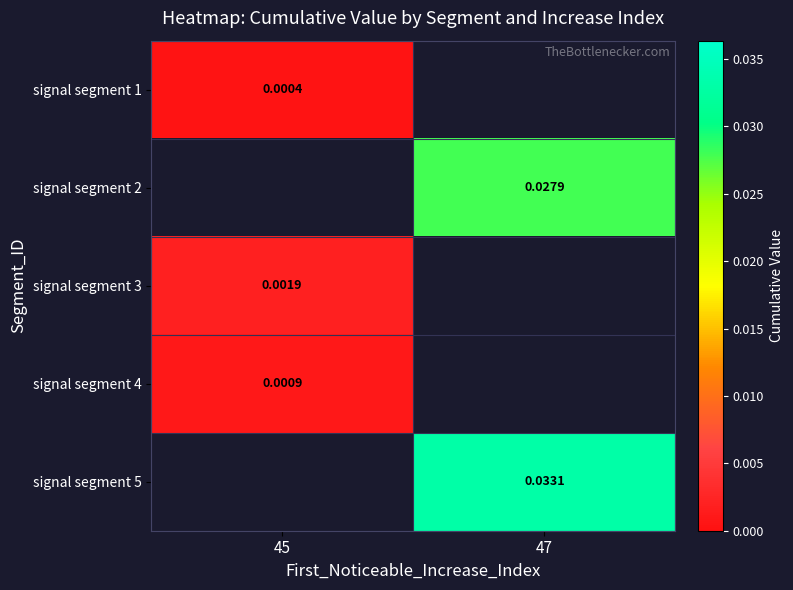

Which category has the lowest value across all series?

45